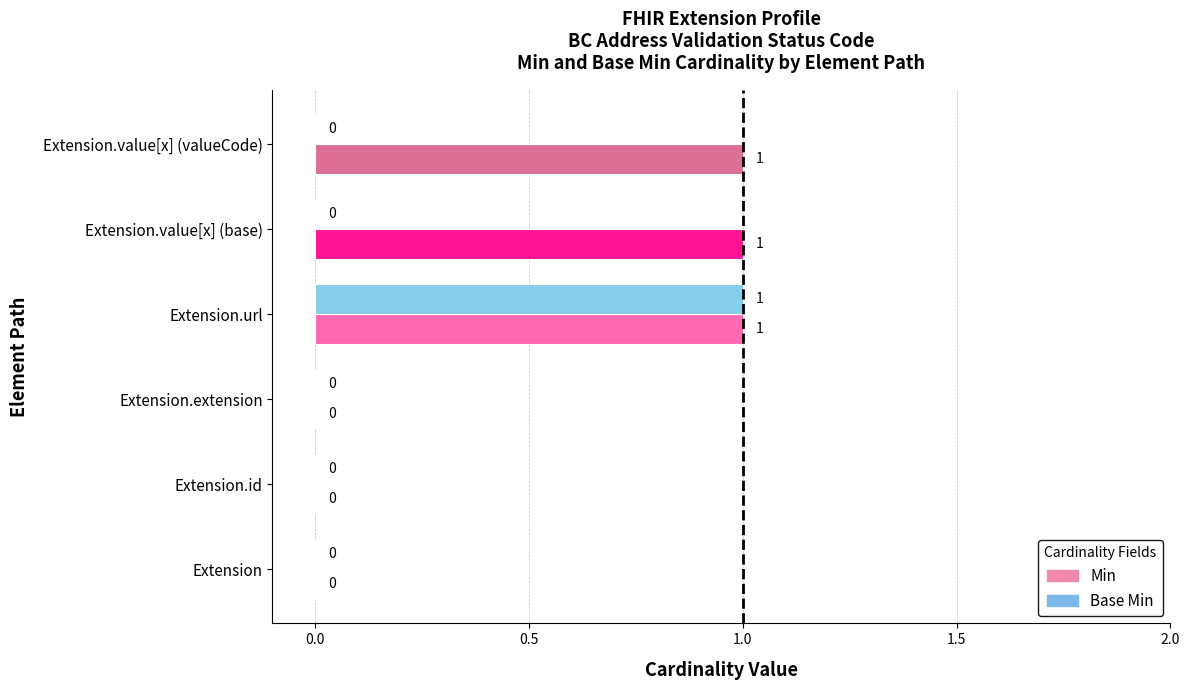

Which series changed the most between Extension.extension and Extension.value[x] (base)?

Min